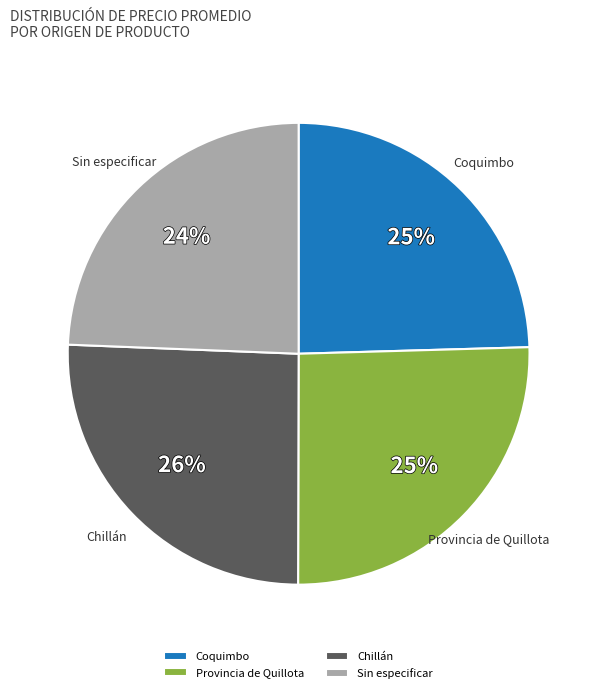

To the nearest percent, what is the average slice percentage?

25%